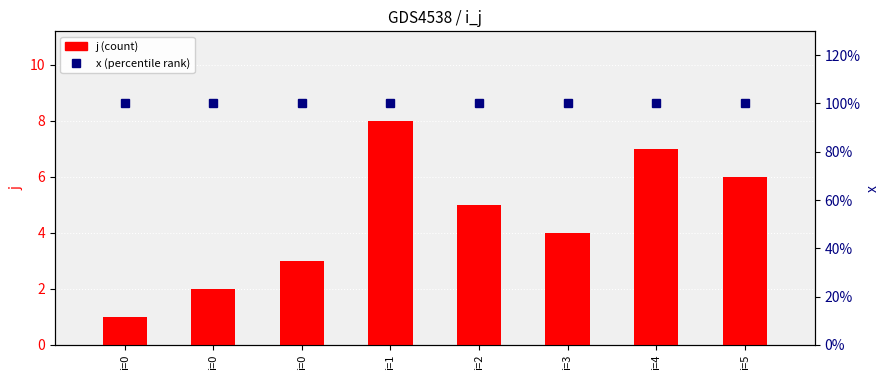

How many categories are shown in the chart?

8